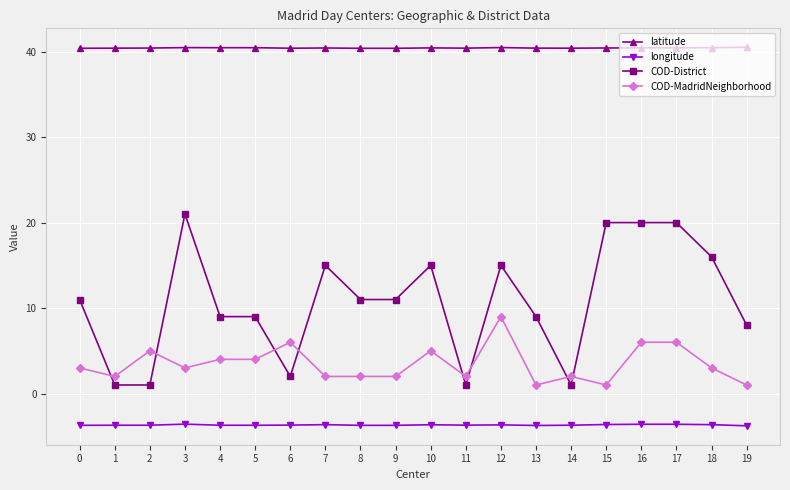

The value of COD-MadridNeighborhood at 2 is 5.0. True or false?

True